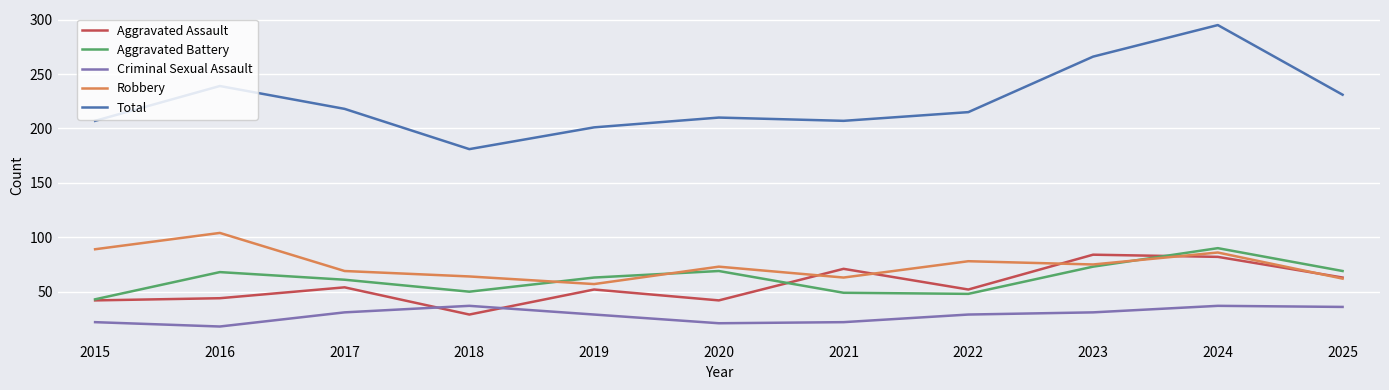

Which category has the highest value across all series?

2024